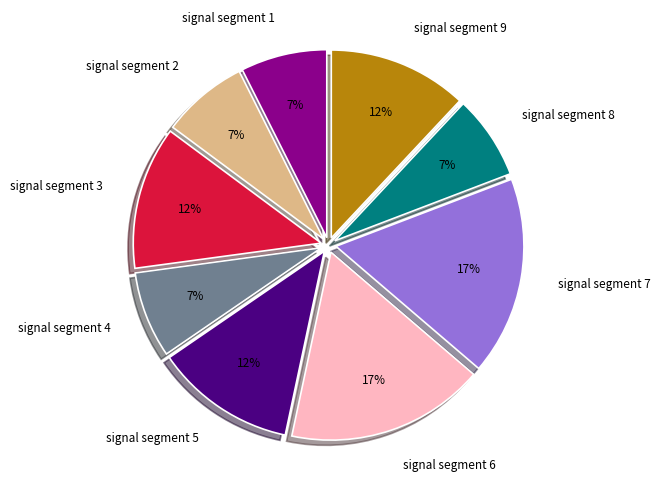

Do signal segment 9 and signal segment 4 together represent more than half of the pie?

No